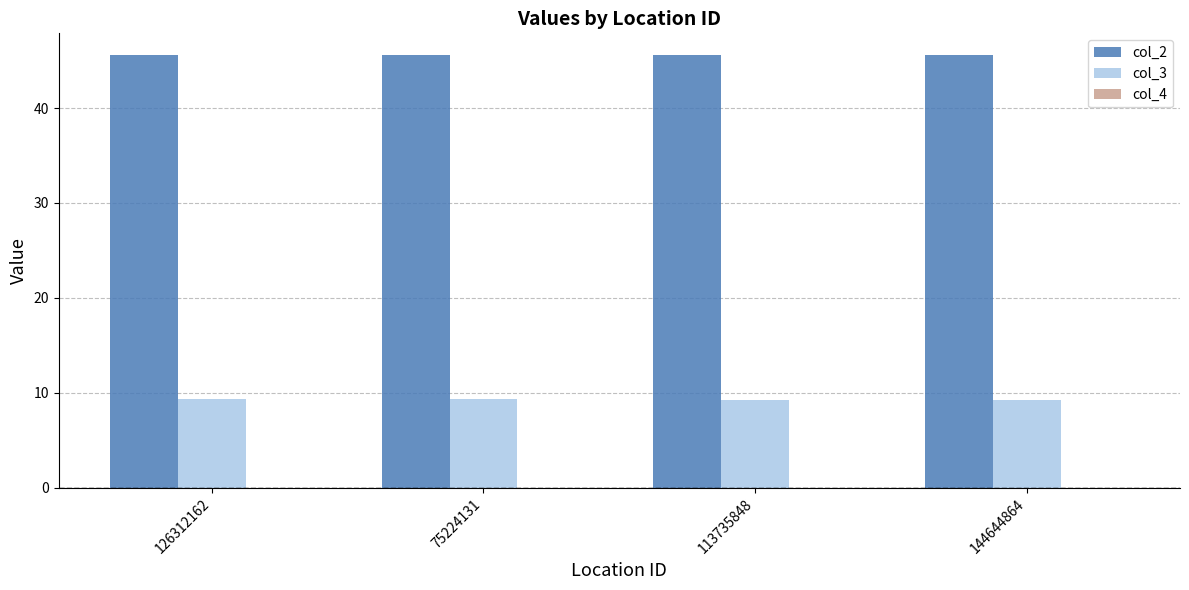

The value of col_3 at 126312162 is 5.0. True or false?

False